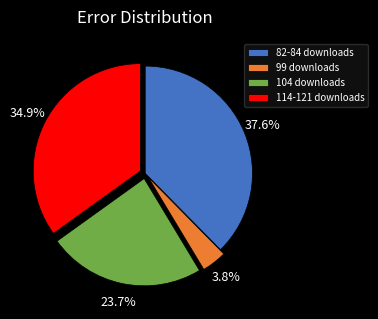

Which category has the smallest portion of the pie?

99 downloads